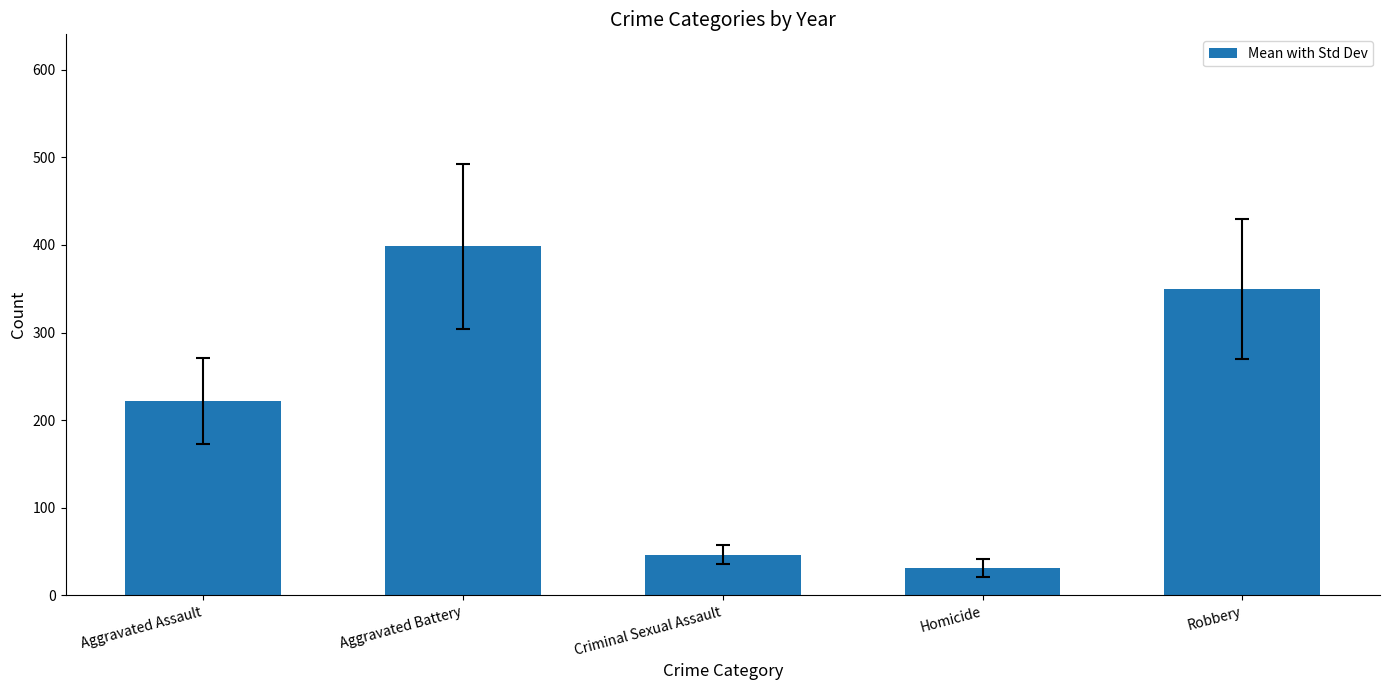

What is the sum of all values?

1047.6